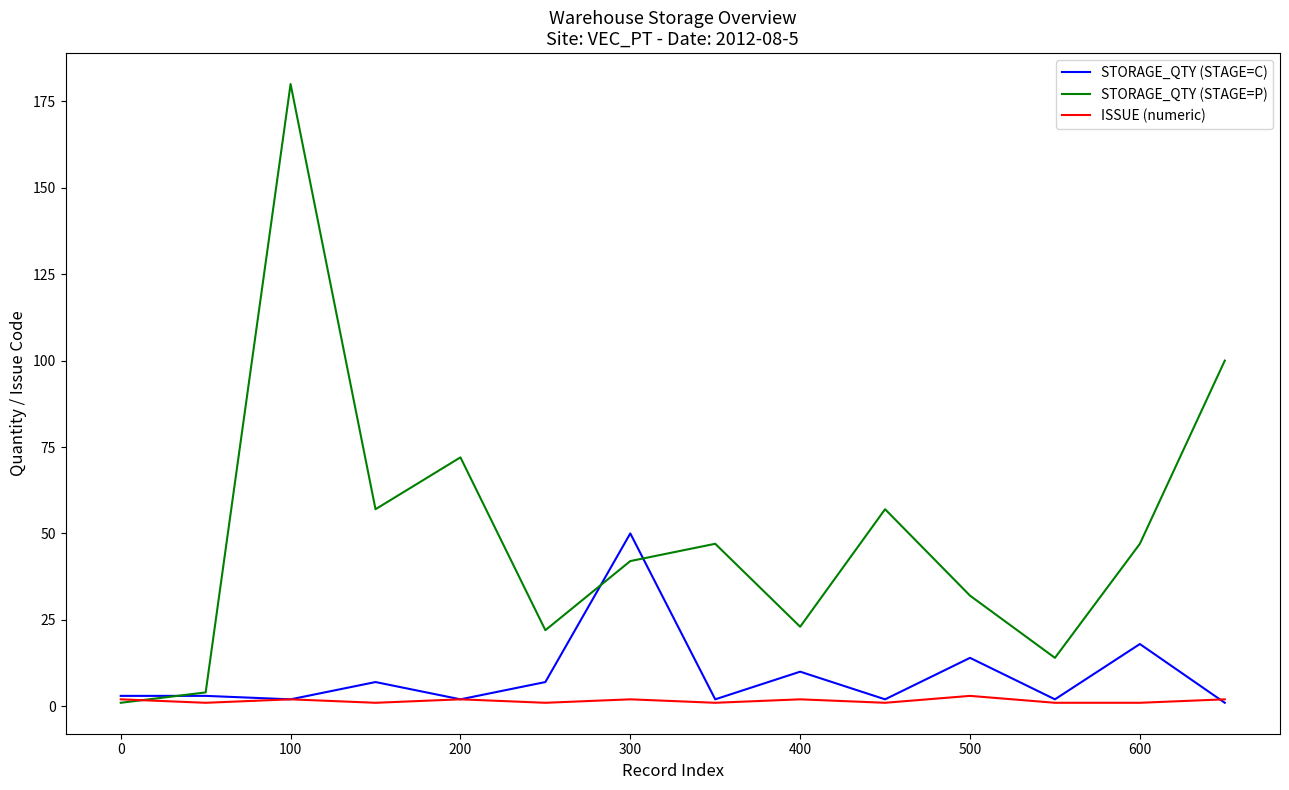

List the series in order of their peak value, lowest first.

ISSUE (numeric), STORAGE_QTY (STAGE=C), STORAGE_QTY (STAGE=P)